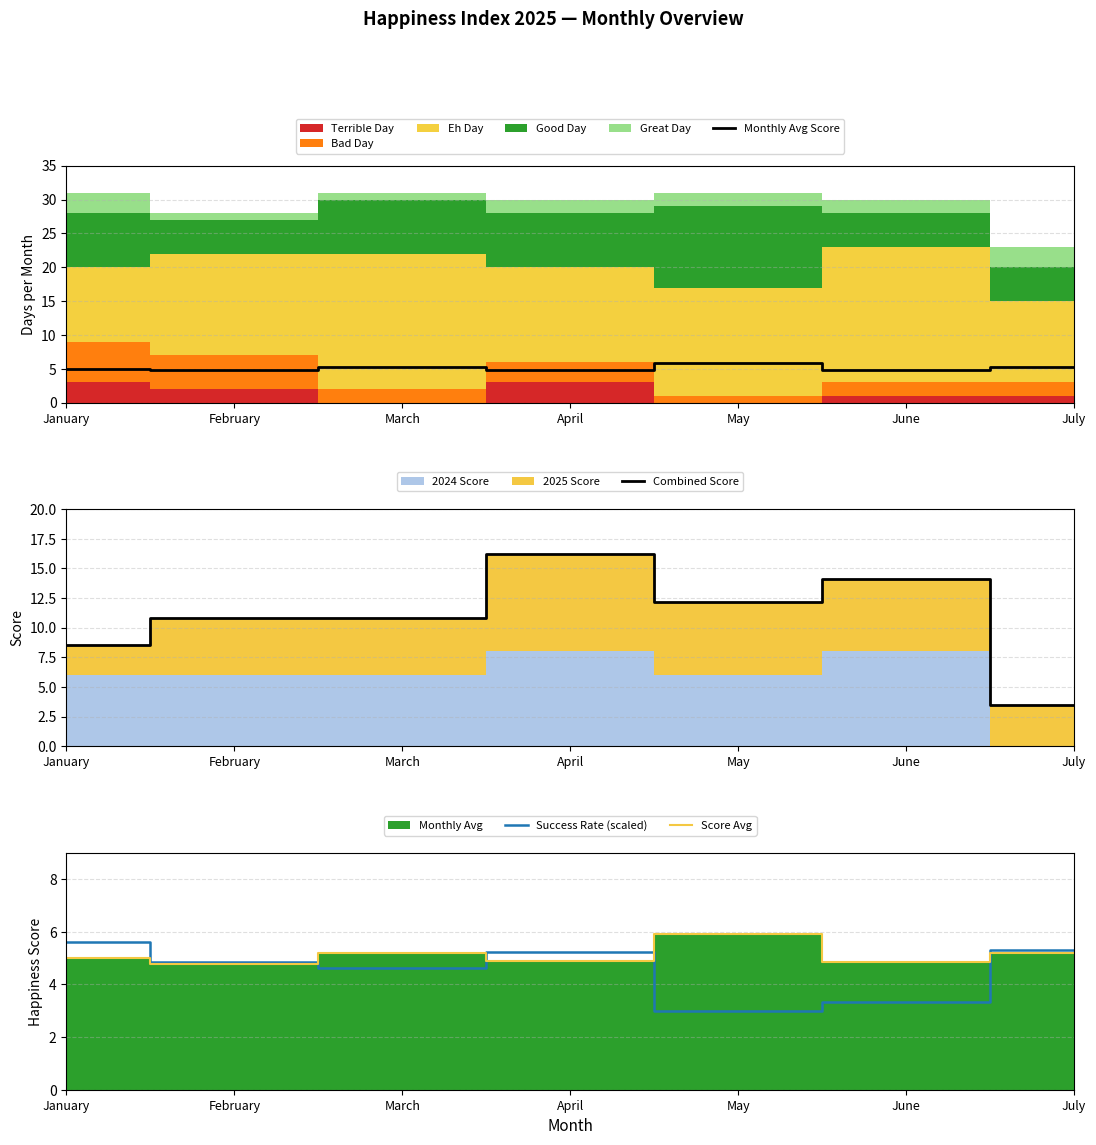

Reading left to right, extract all data points from this chart.

Monthly Avg Score: 5.0	4.8	5.2	4.9	5.9	4.9	5.2
Combined Score: 8.5	10.8	10.8	16.2	12.2	14.1	3.5
Success Rate (scaled): 5.6	4.8	4.6	5.2	3.0	3.3	5.3
Score Avg: 5.0	4.8	5.2	4.9	5.9	4.9	5.2